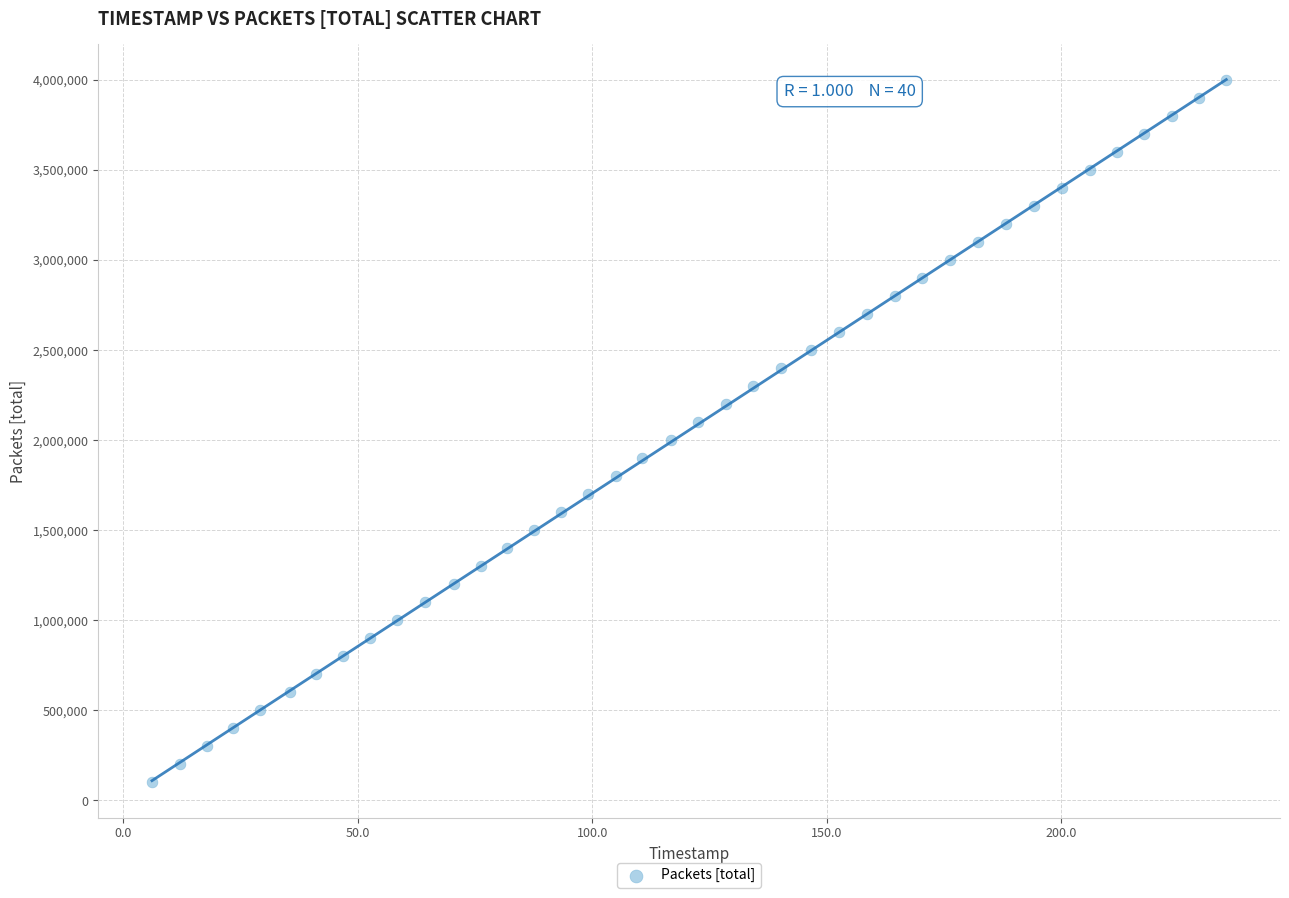

What is the range of Y values (max minus min)?

3900000